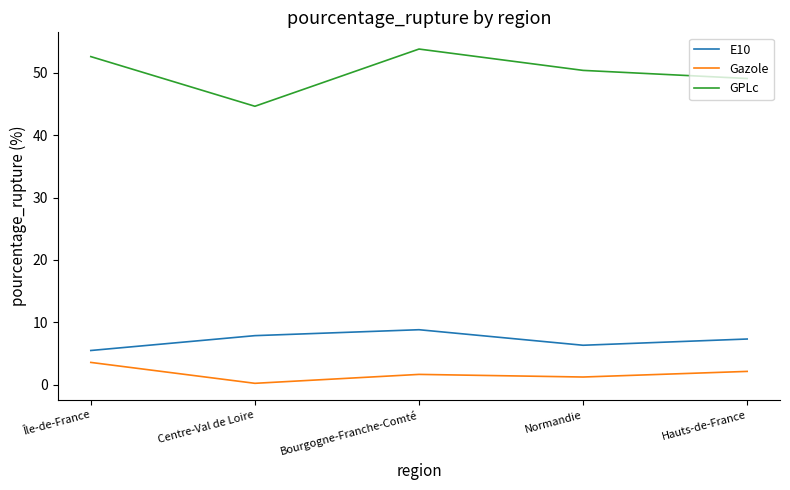

Which category has the lowest value in the Gazole series?

Centre-Val de Loire